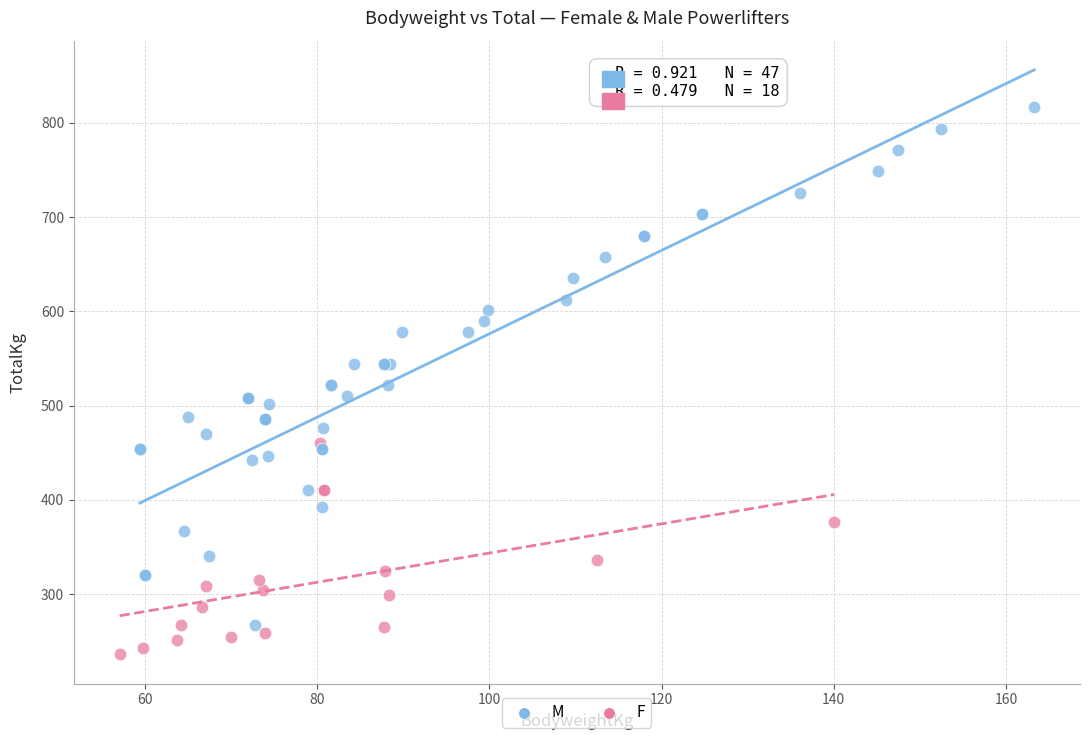

Which series contains the highest Y value?

M